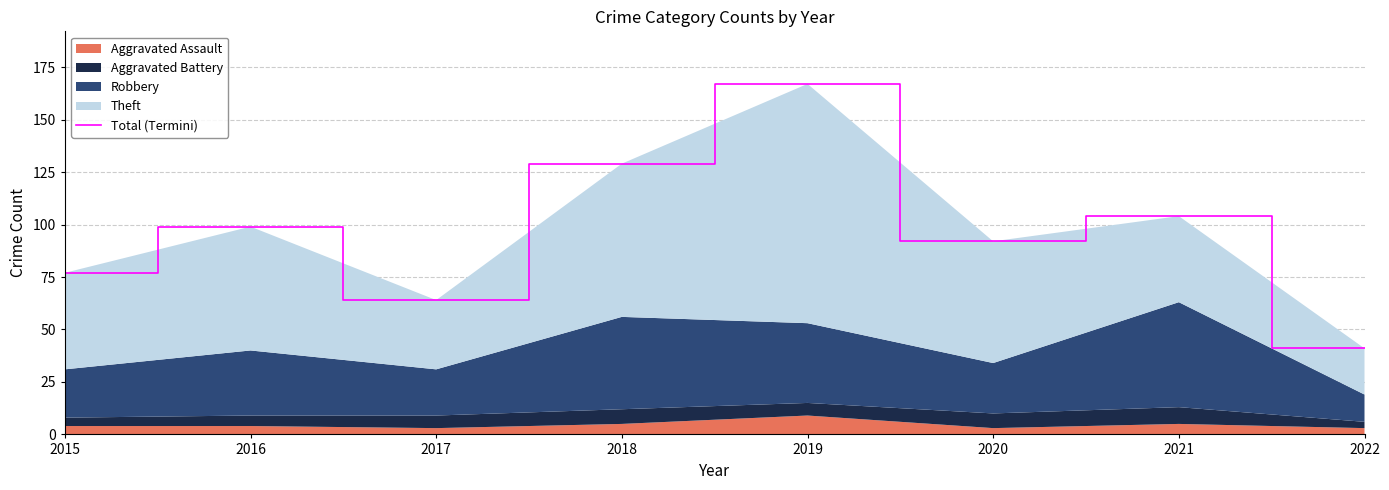

Reading right to left, list all the values displayed in this chart.

2022=41	2021=104	2020=92	2019=167	2018=129	2017=64	2016=99	2015=77